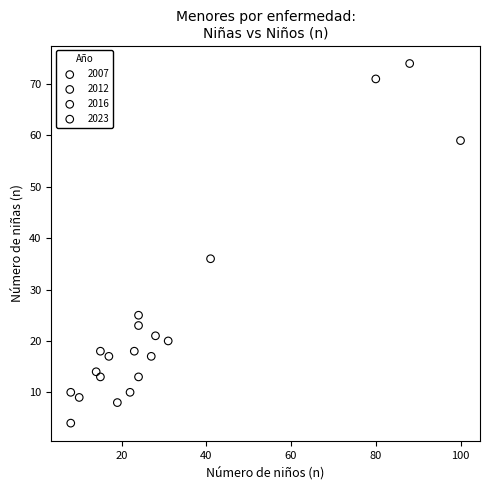

What are all the series names shown in the legend?

2007, 2012, 2016, 2023